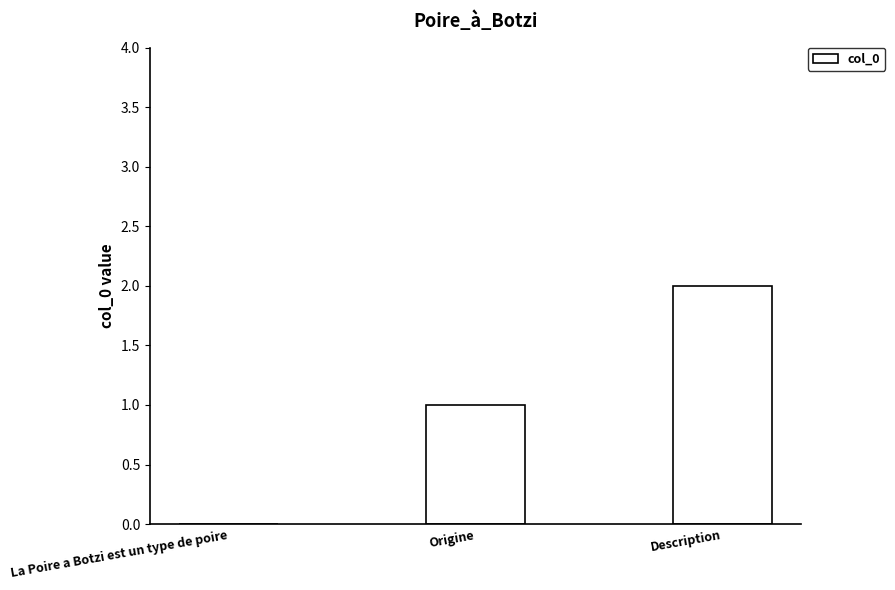

Is it true that the value at La Poire a Botzi est un type de poire is -1?

False